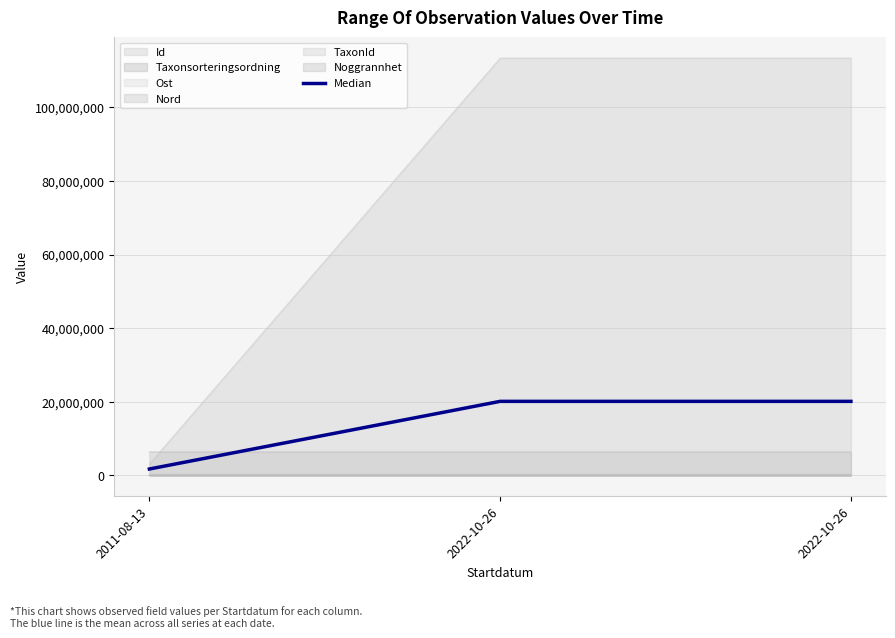

What is the maximum value shown in the chart?

113367400.0